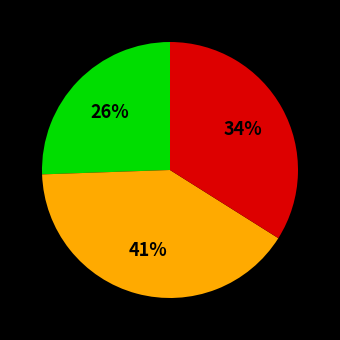

To the nearest percent, what is the average slice percentage?

33%